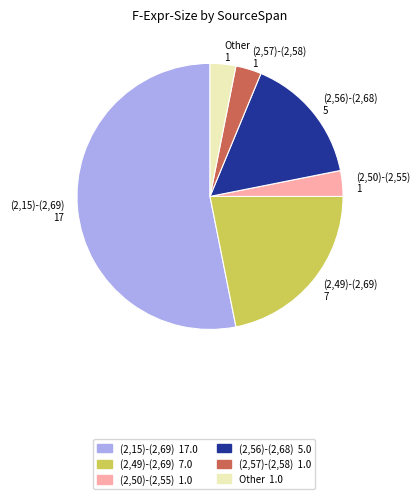

Is there a majority slice in this chart?

Yes